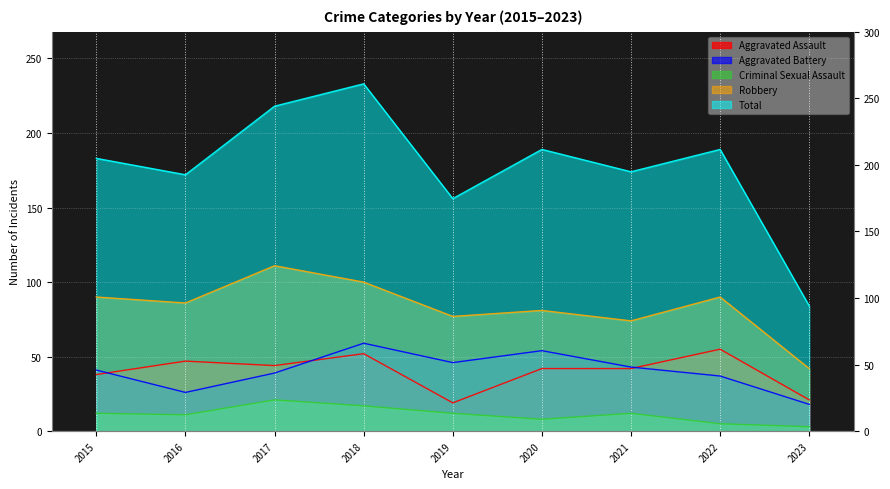

True or false: Aggravated Battery and Robbery intersect in this chart.

False